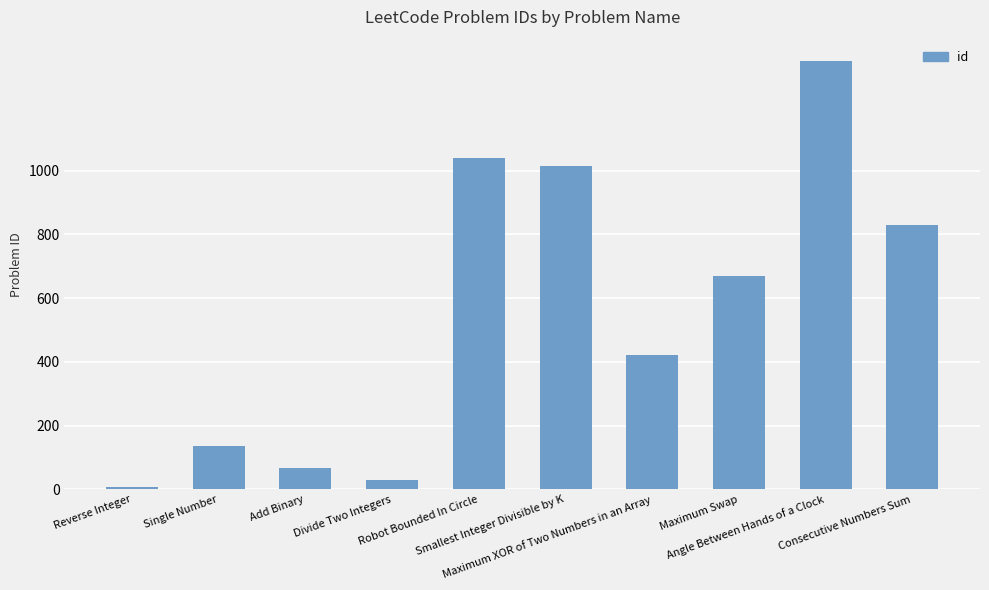

What is the difference between the maximum and second lowest values?

1315